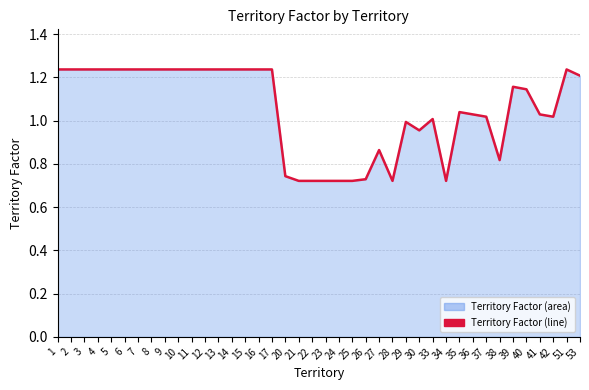

Where is the first local maximum?

27